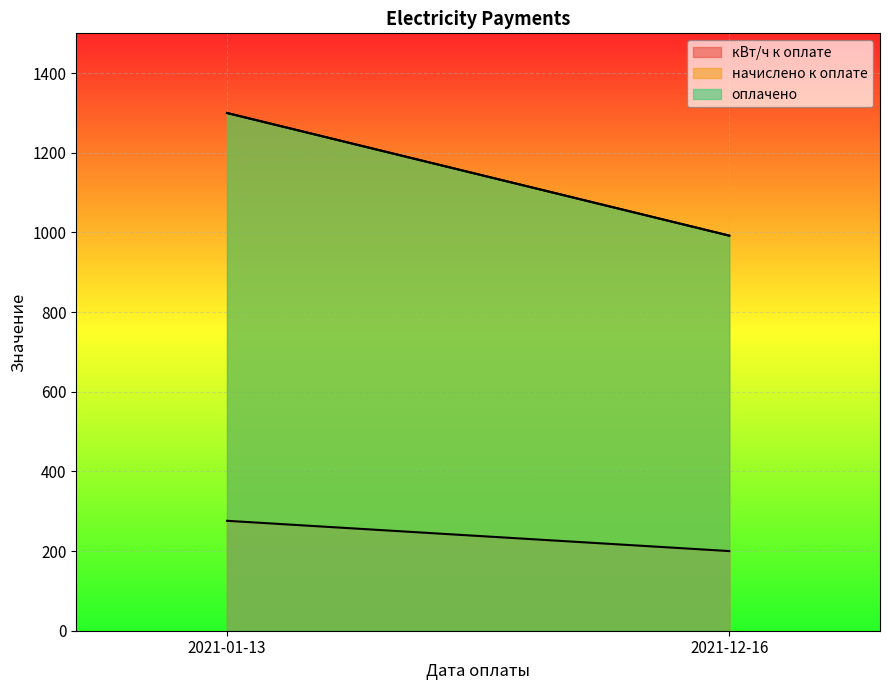

Which series has the widest spread of values?

оплачено